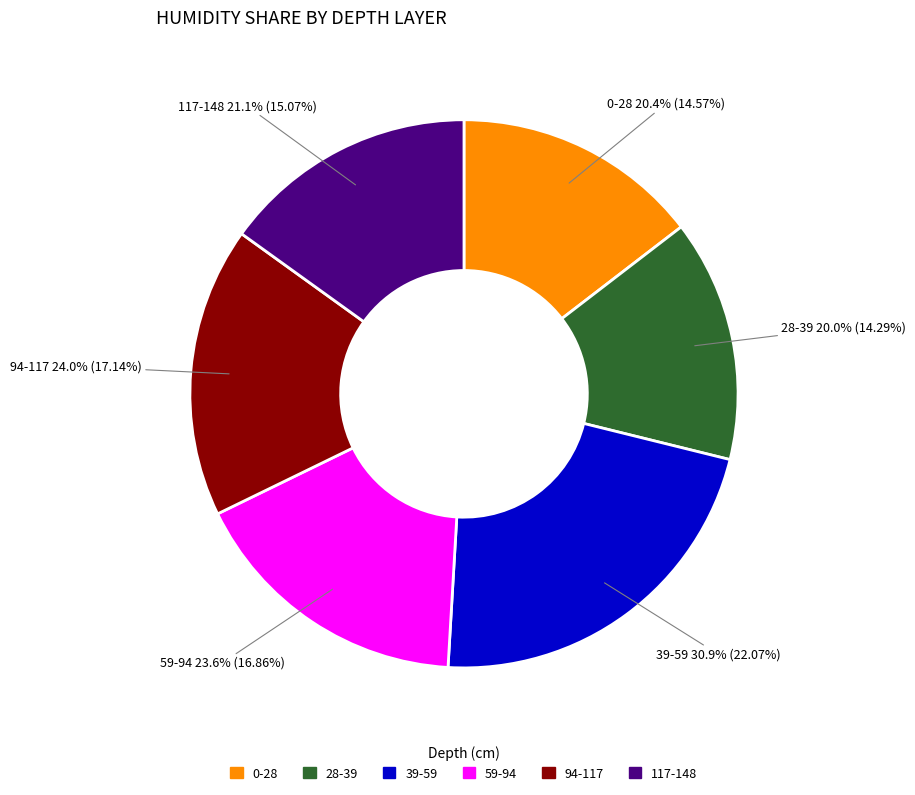

To the nearest percent, what is the average slice percentage?

17%